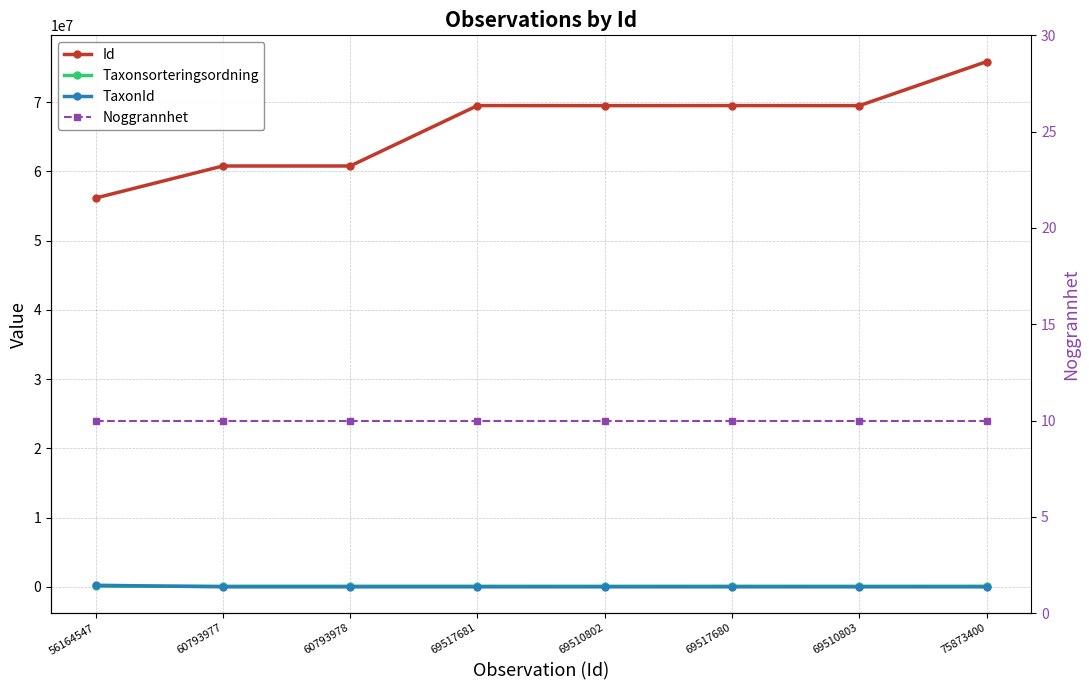

How many lines are shown in the chart?

4